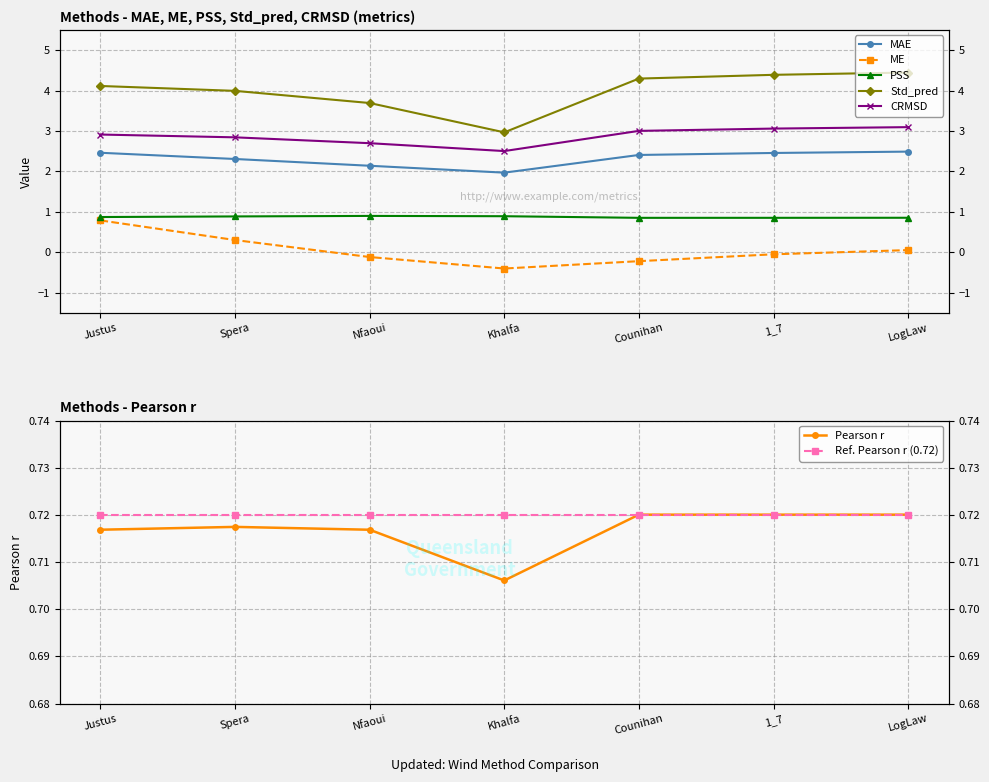

What is the greatest value displayed?

4.4